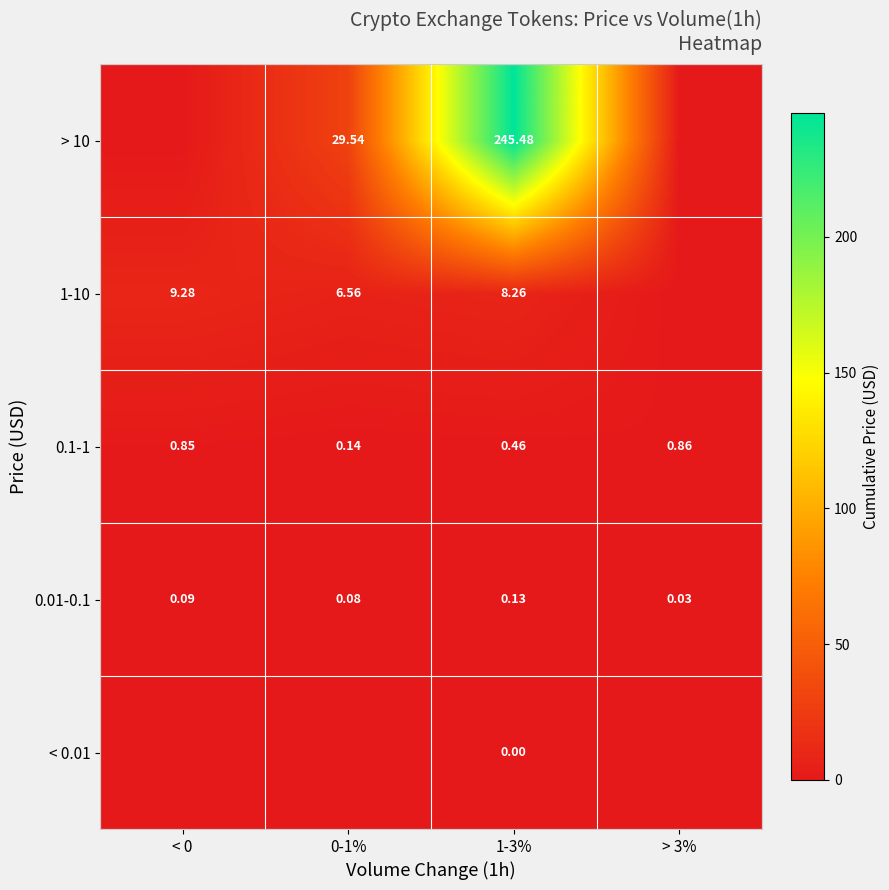

Is the value of < 0.01 at 1-3% greater than the value of 0.01-0.1 at > 3%?

No